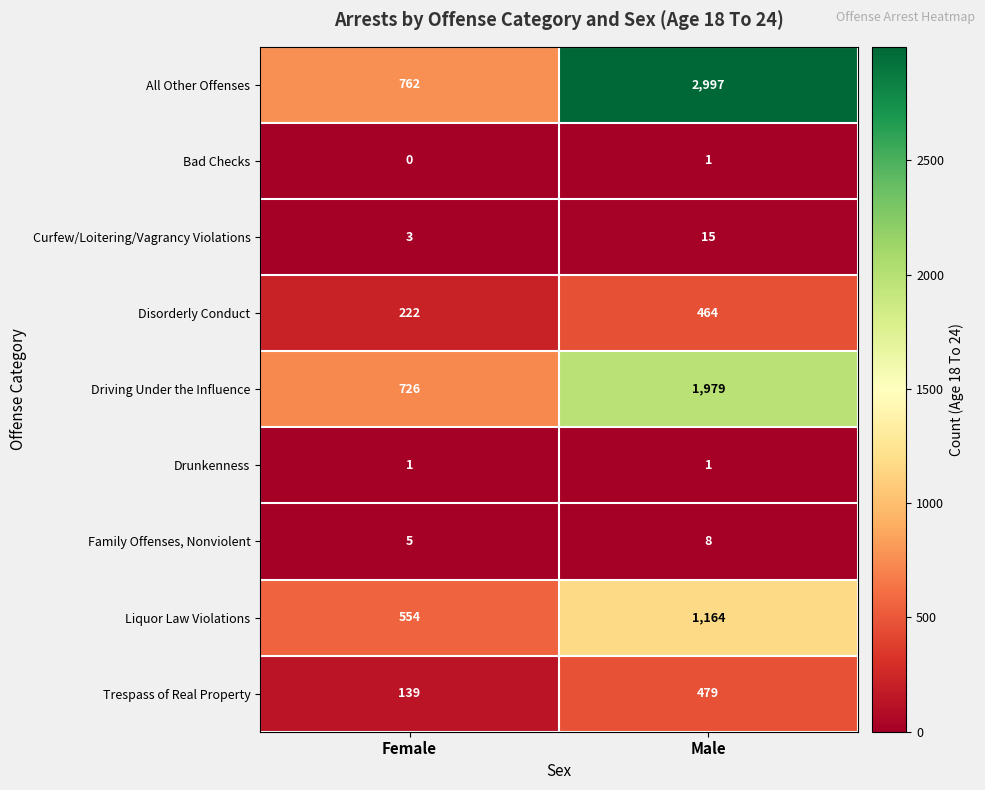

Reading left to right, list all the values displayed in this chart.

All Other Offenses: Female=762	Male=2997
Bad Checks: Female=0	Male=1
Curfew/Loitering/Vagrancy Violations: Female=3	Male=15
Disorderly Conduct: Female=222	Male=464
Driving Under the Influence: Female=726	Male=1979
Drunkenness: Female=1	Male=1
Family Offenses, Nonviolent: Female=5	Male=8
Liquor Law Violations: Female=554	Male=1164
Trespass of Real Property: Female=139	Male=479